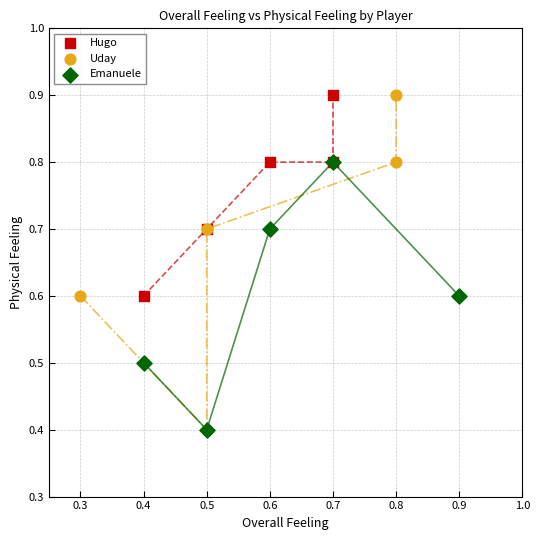

Which series has the largest Y range (max minus min)?

Uday